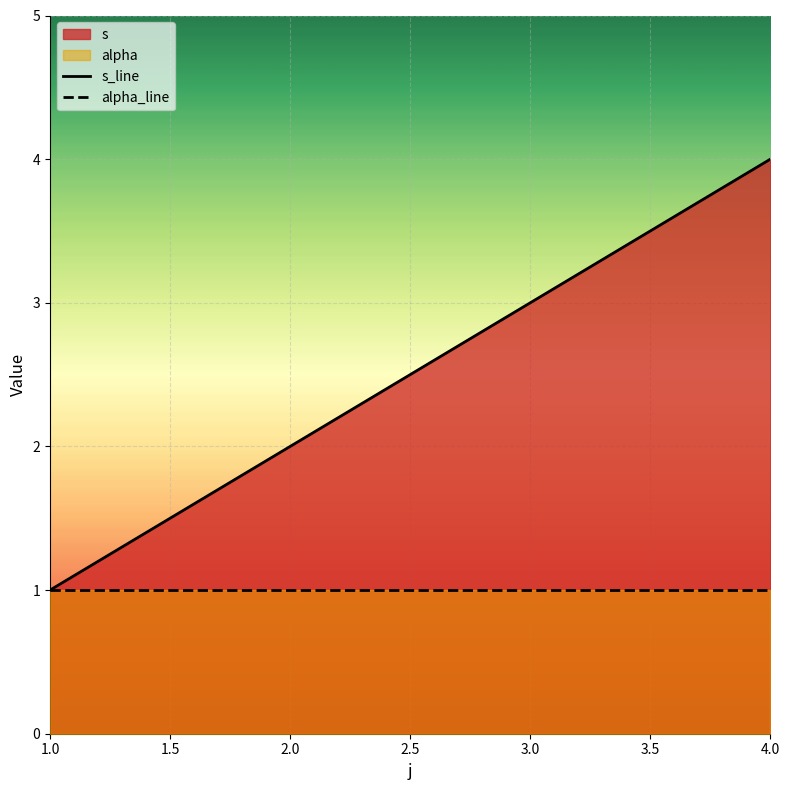

What is the minimum value shown in the chart?

1